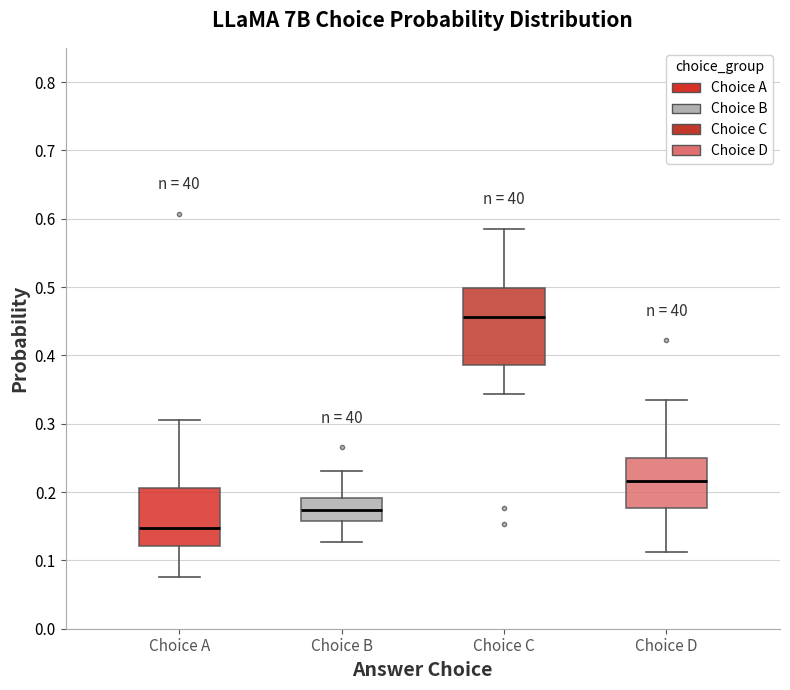

Reading left to right, read every box against the y-axis: the position of its median line, the range the box covers, and the ends of its whiskers. The values are not printed on the chart, so give them approximately, as read against the axis.

Choice A: median 0.15, box 0.12 to 0.21, whiskers 0.08 to 0.31
Choice B: median 0.17, box 0.16 to 0.19, whiskers 0.13 to 0.23
Choice C: median 0.46, box 0.39 to 0.50, whiskers 0.34 to 0.59
Choice D: median 0.22, box 0.18 to 0.25, whiskers 0.11 to 0.33